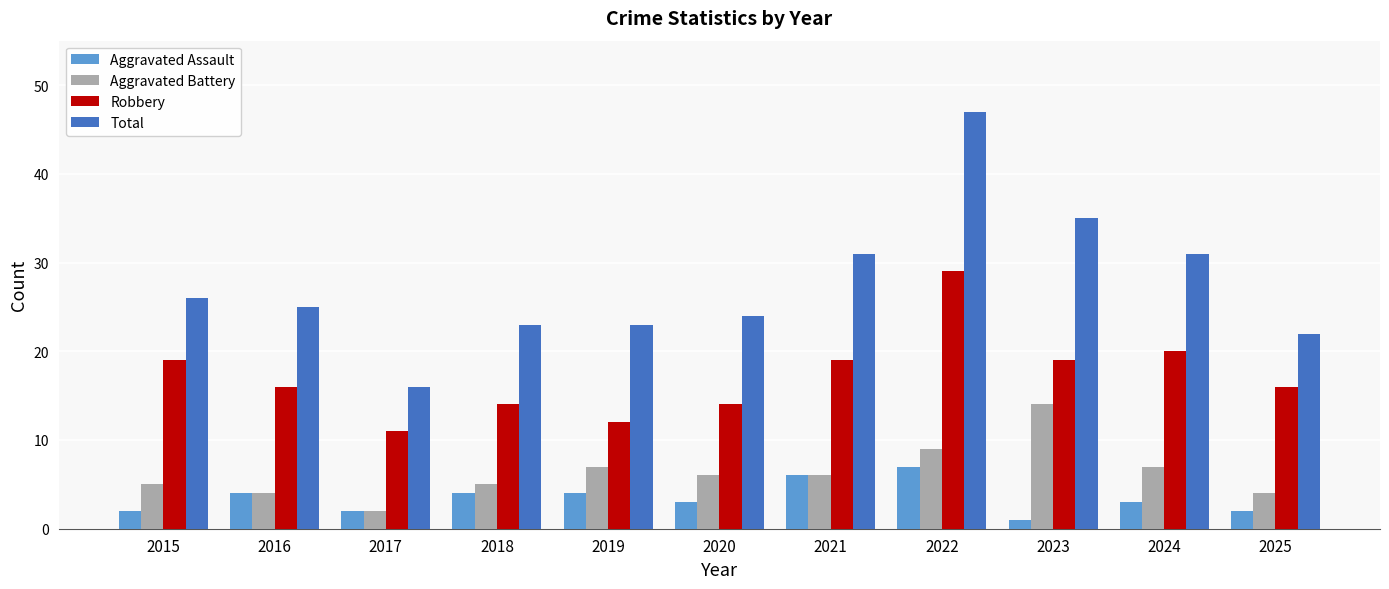

What is the sum of the Robbery values at 2017 and 2015?

30